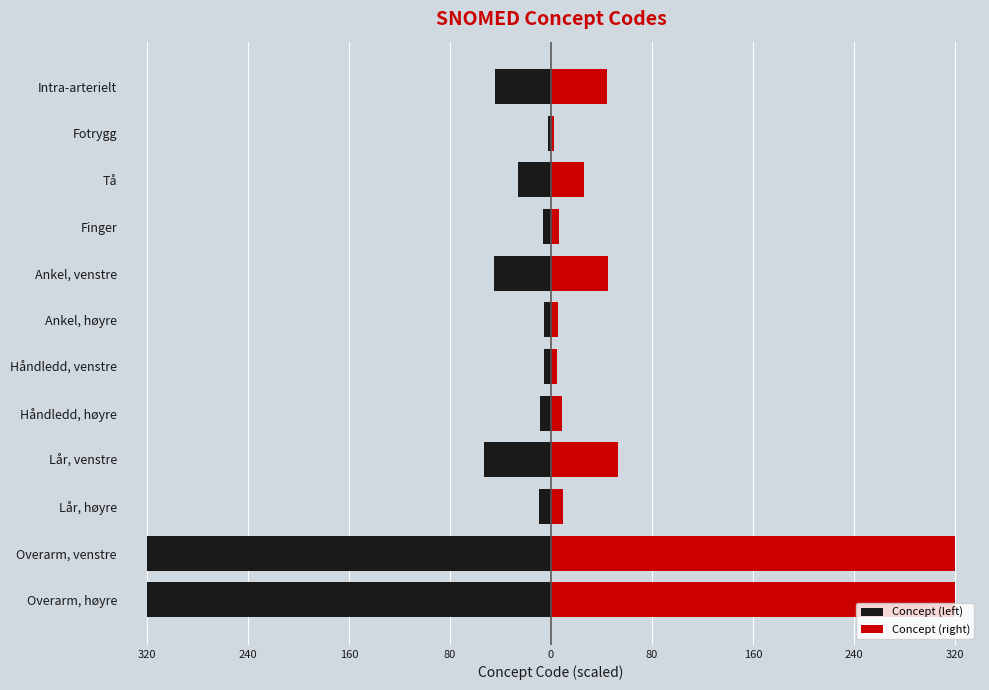

Rank the series by their average value, from highest to lowest.

Concept (right), Concept (left)